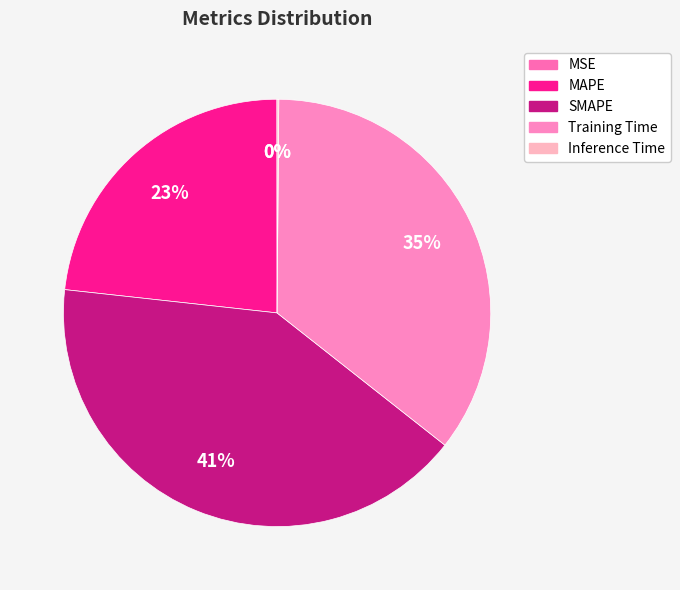

True or false: MSE accounts for 9% of the total.

False